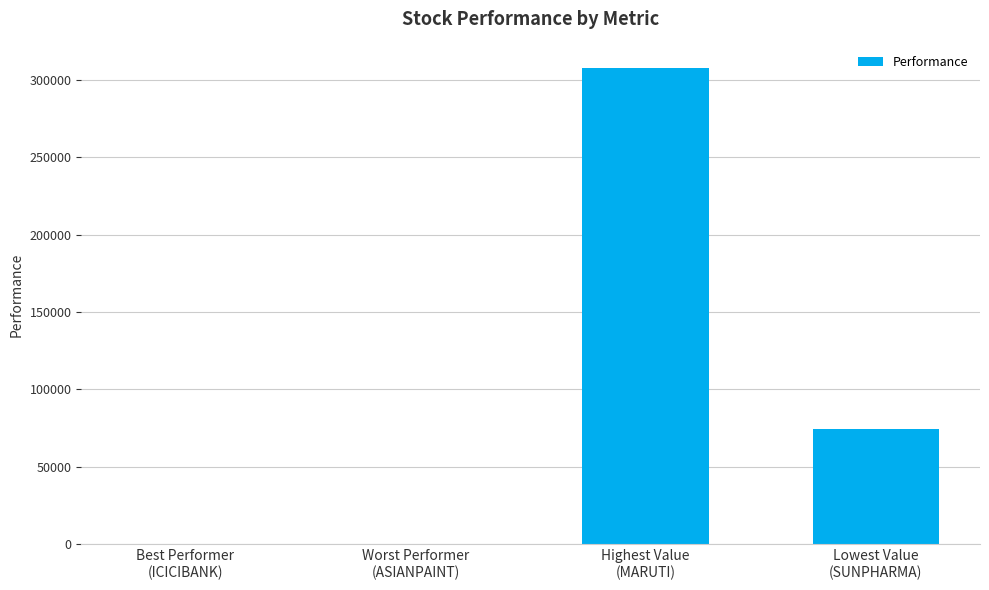

What is the greatest value displayed?

307509.0